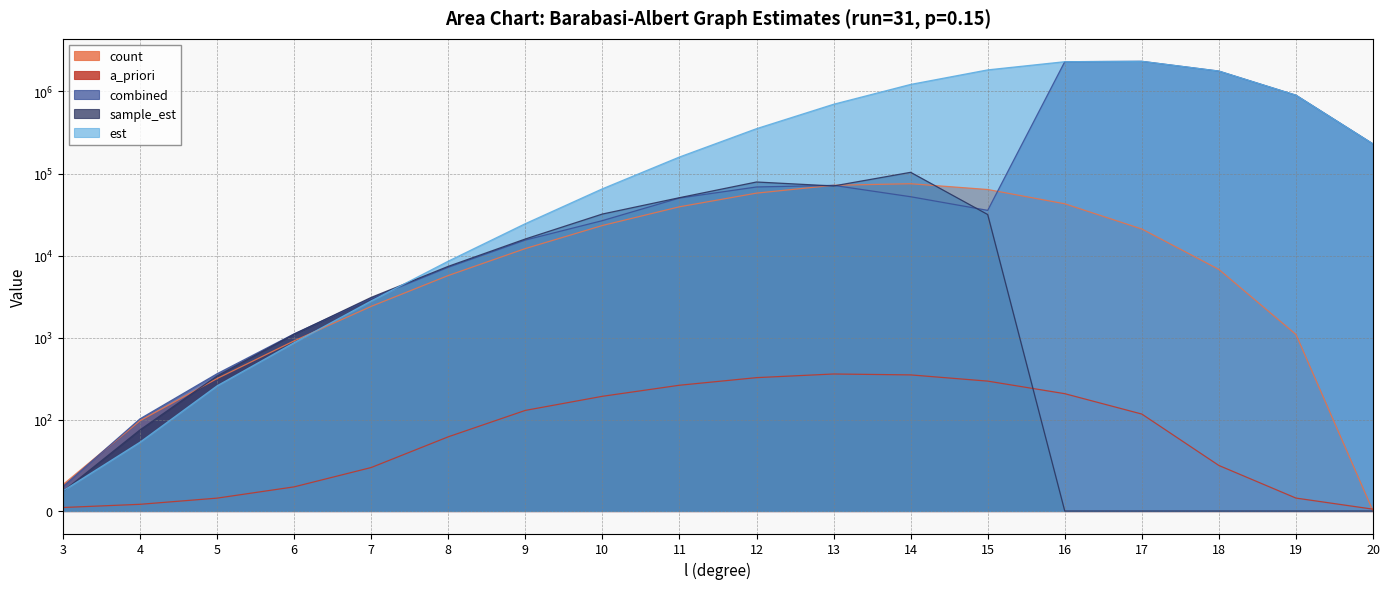

The sample_est series shows 42107.1 at 13. True or false?

False